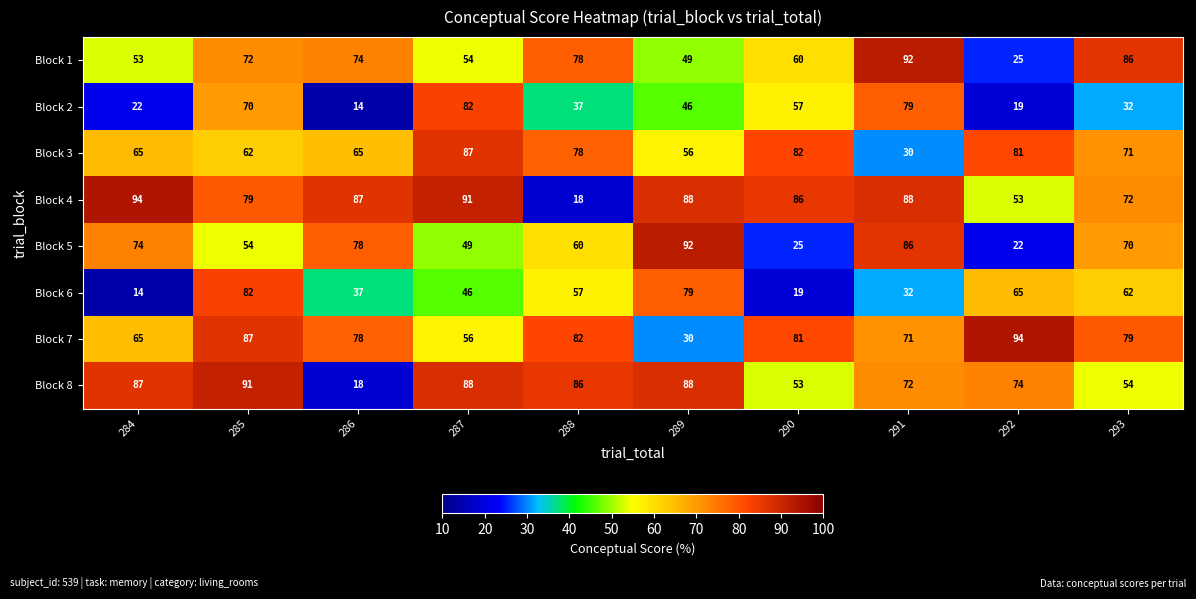

Rank the categories by Block 6 value from highest to lowest.

285, 289, 292, 293, 288, 287, 286, 291, 290, 284